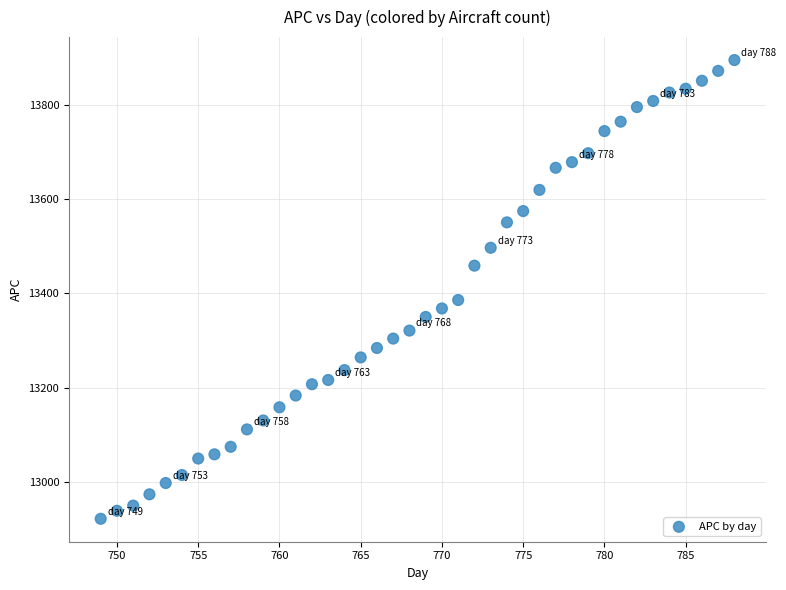

What Y value in the scatter plot is closest to 13408?

13386